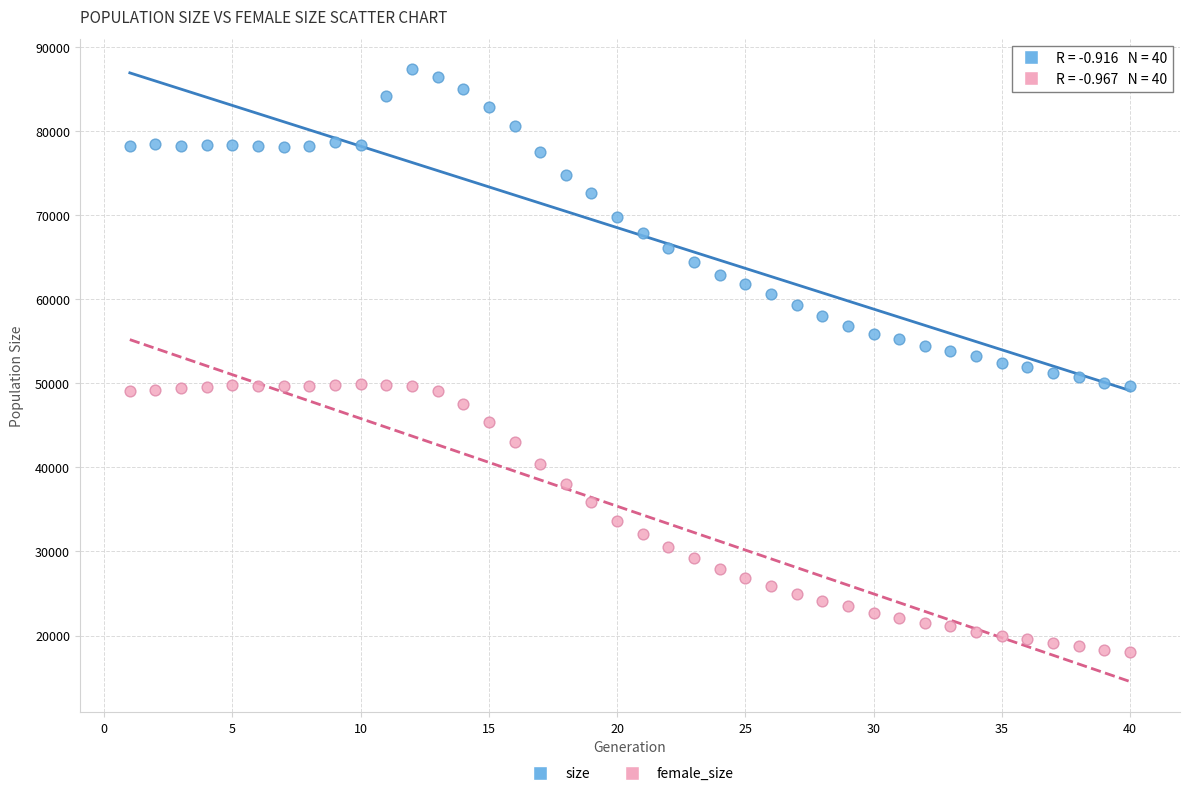

Which series has the largest Y range (max minus min)?

size